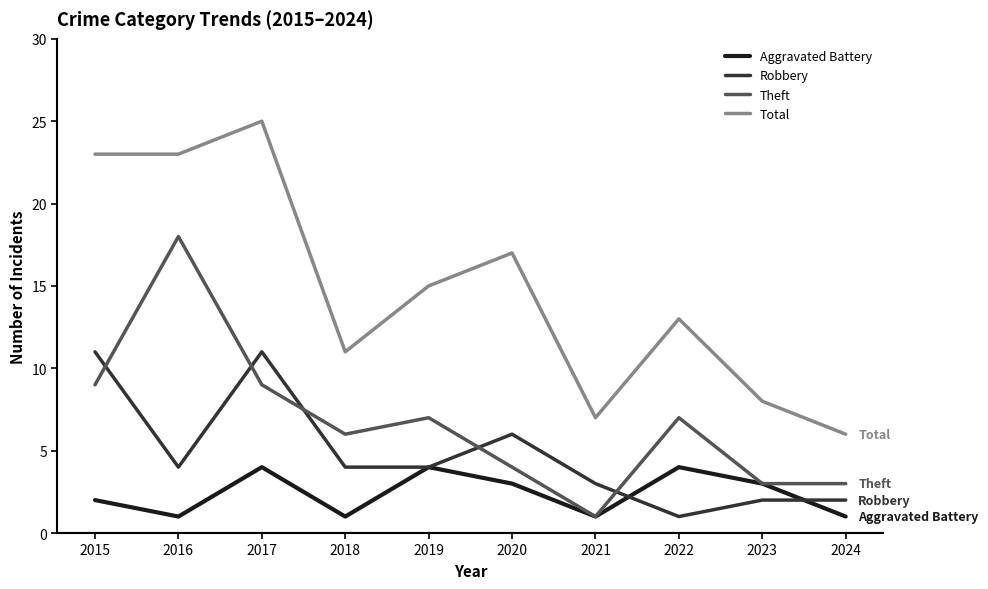

True or false: Total and Robbery intersect in this chart.

False